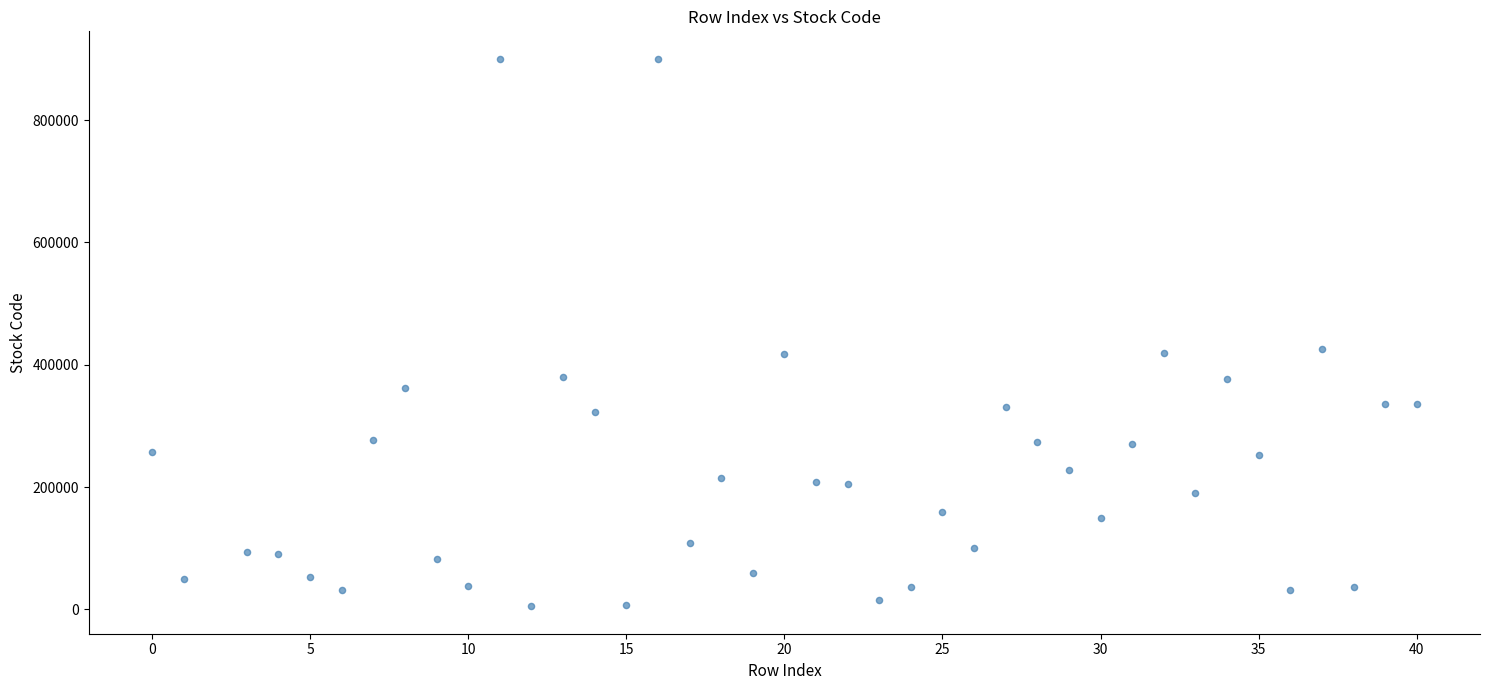

What is the range of X values (max minus min)?

40